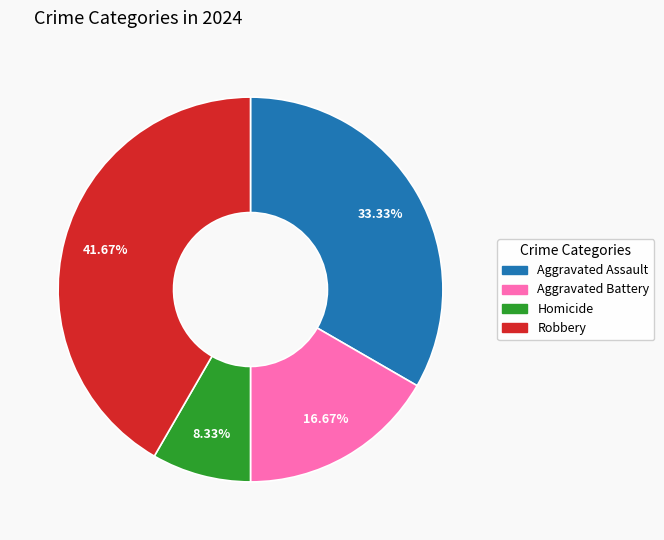

To the nearest percent, what is the difference between the largest and smallest slice percentages?

33%